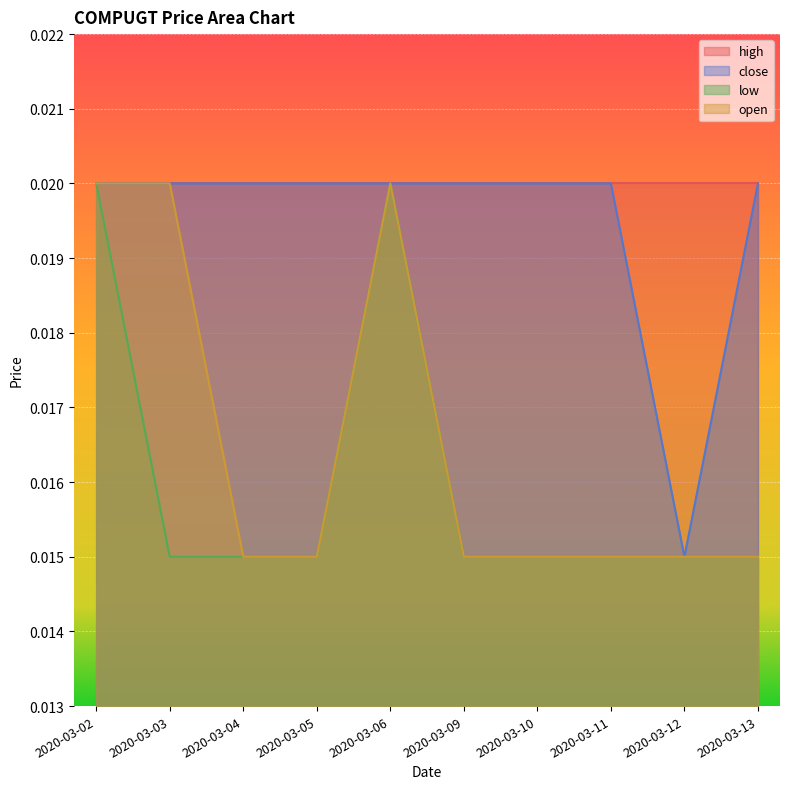

The low series shows 0.0 at 2020-03-06. True or false?

False